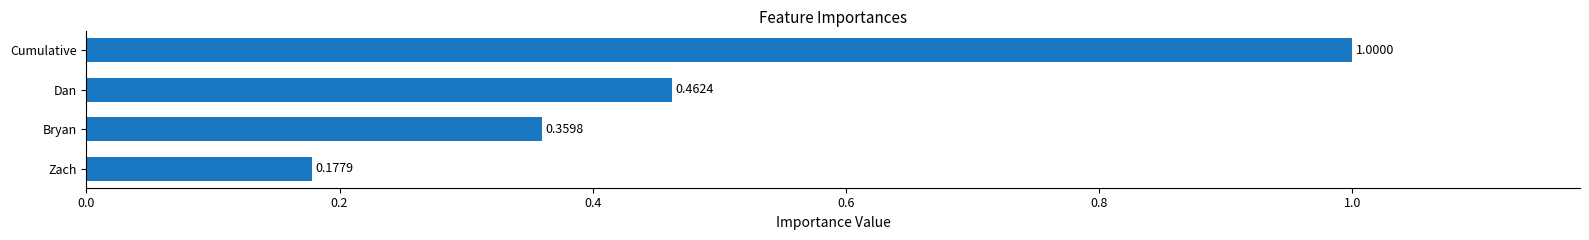

Which has a higher value, Bryan or Dan?

Dan